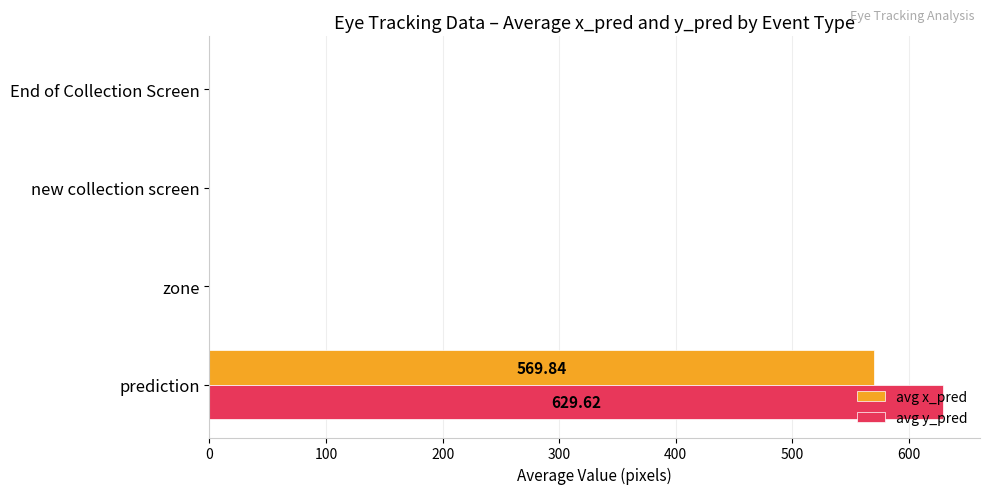

Which category has the highest value in the avg x_pred series?

prediction